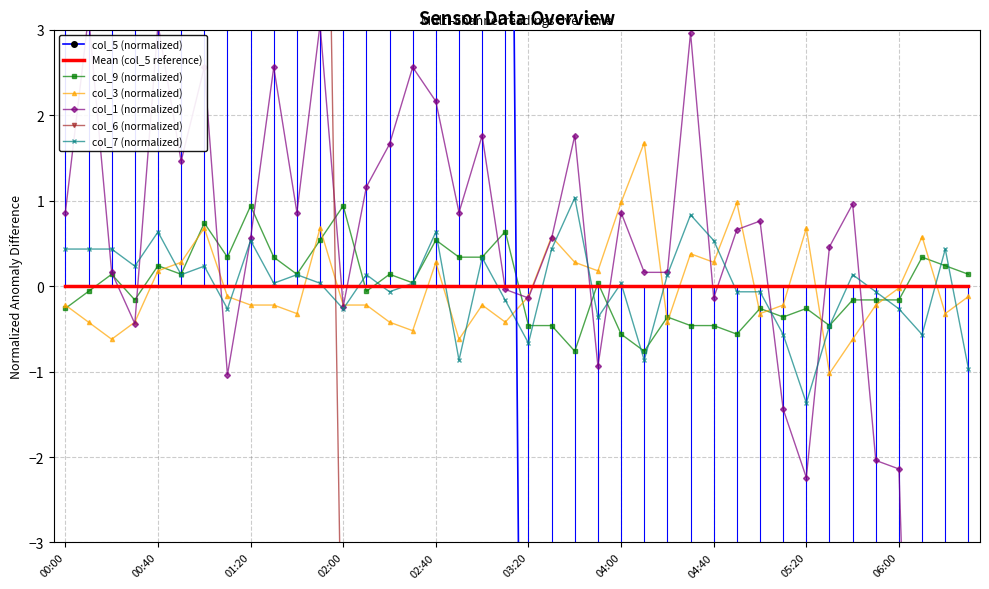

Which series has the widest spread of values?

col_6